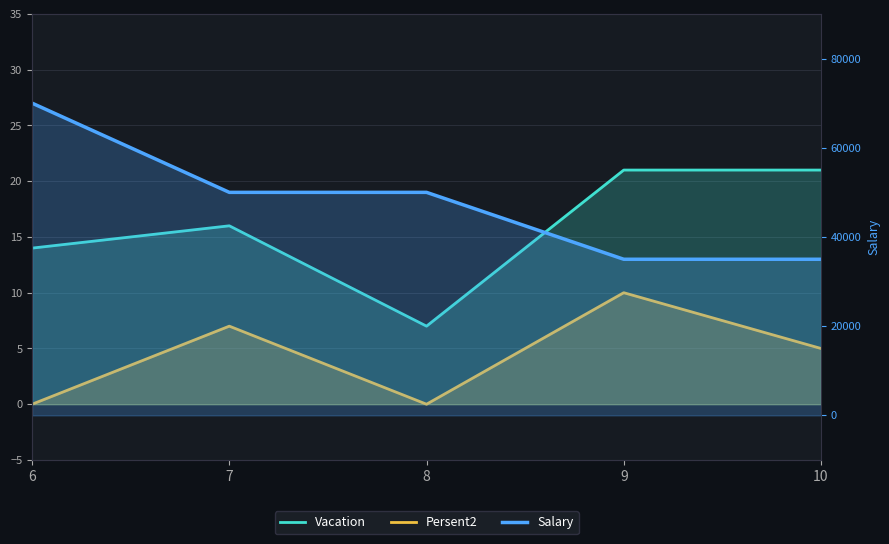

Reading left to right, transcribe all the data shown in this chart.

Vacation: 14	16	7	21	21
Persent2: 0	7	0	10	5
Salary: 70000	50000	50000	35000	35000